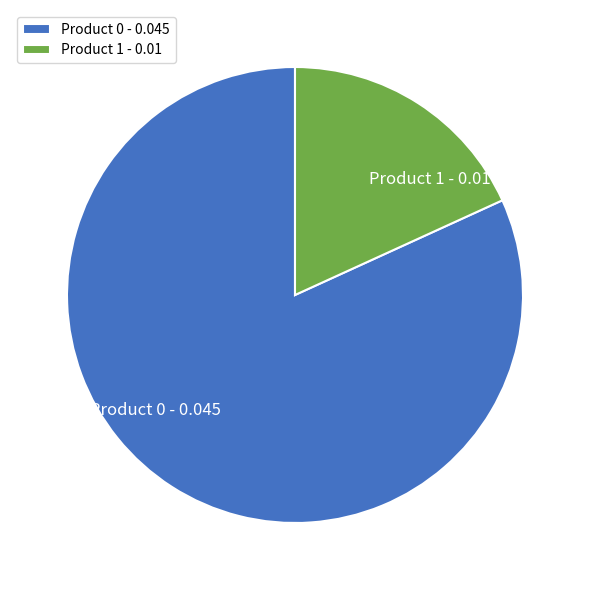

Combined, do Product 1 - 0.01 and Product 0 - 0.045 account for over 50%?

Yes